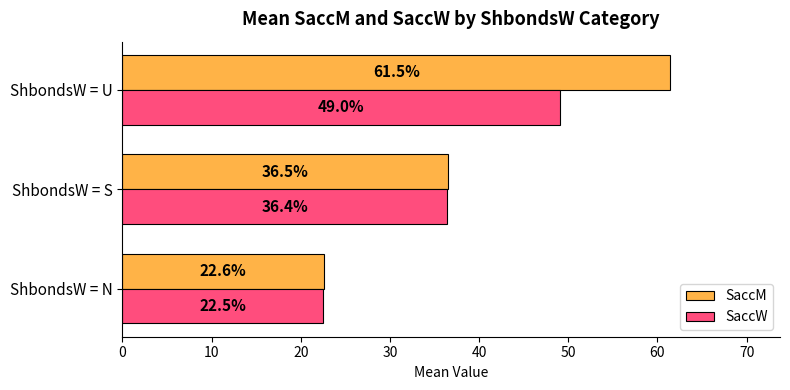

At ShbondsW = S, list the series in order from smallest to largest.

SaccW, SaccM